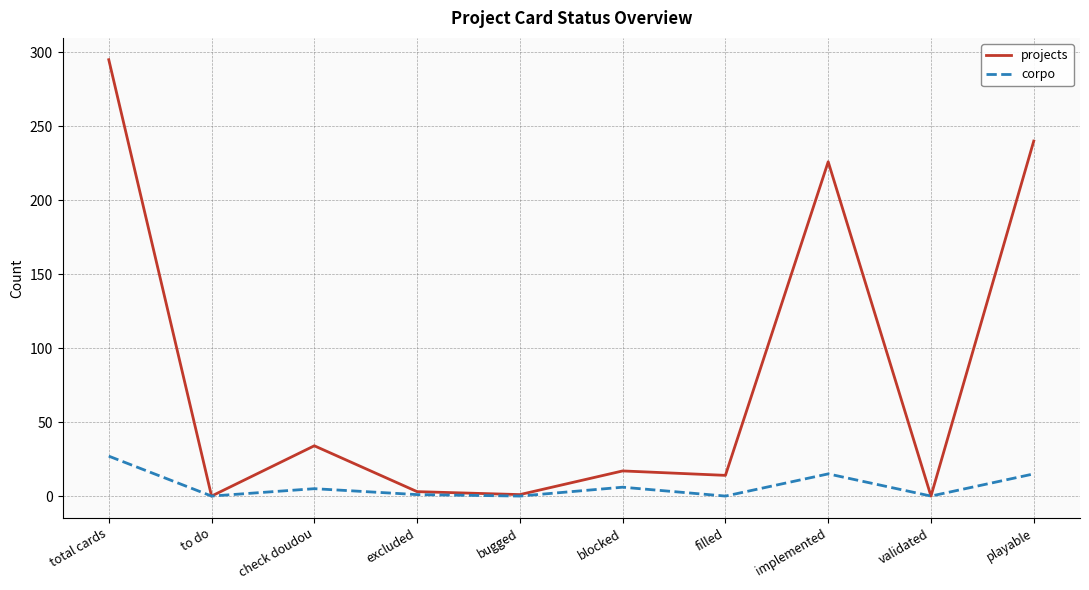

How many values in the corpo series are below 5?

5